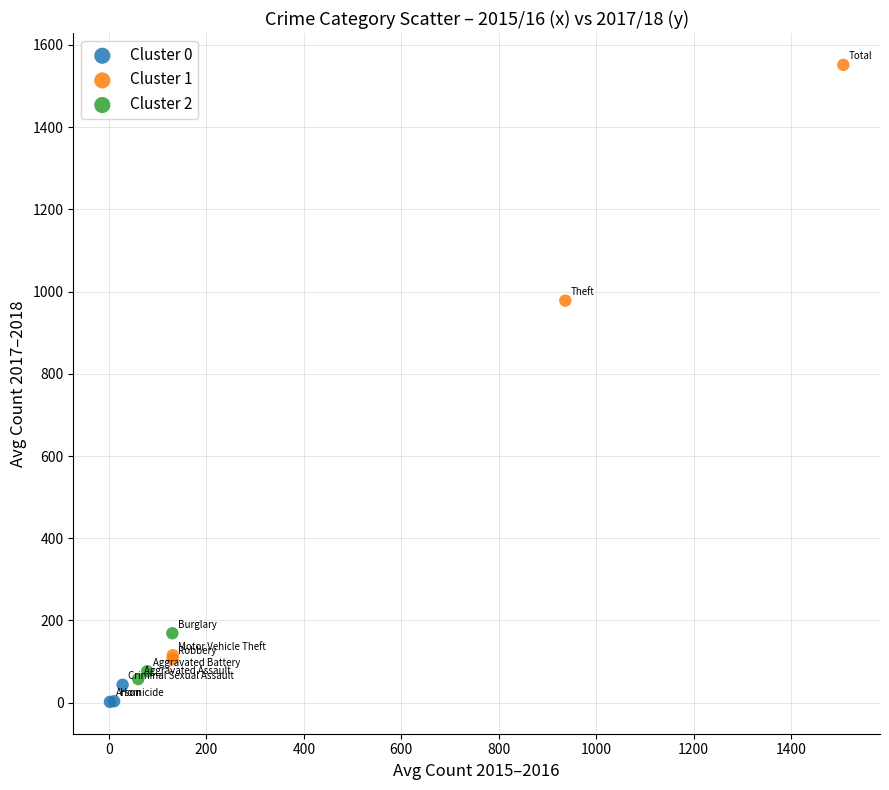

Which series has the widest spread of Y values?

Cluster 1